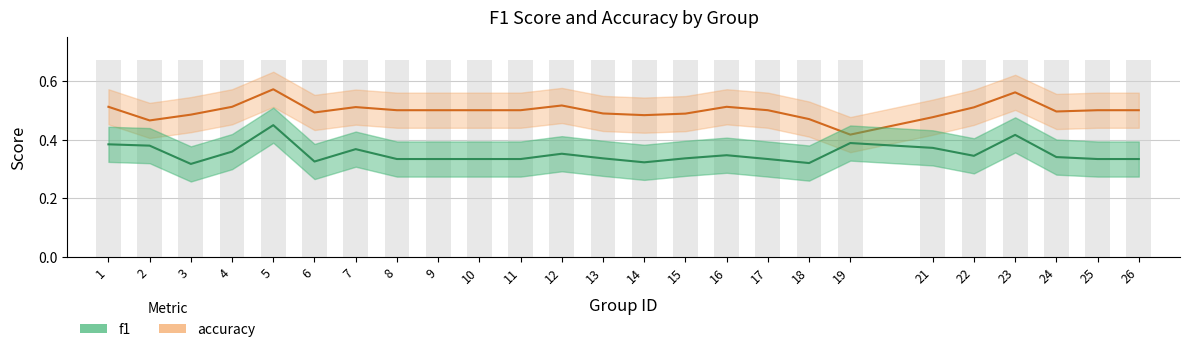

What are all the series names shown in the legend?

f1, accuracy